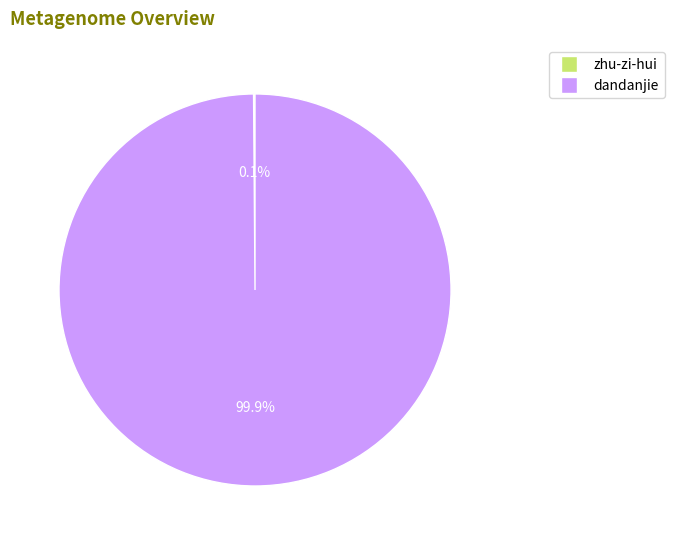

What portion of the pie excludes dandanjie?

0.1%